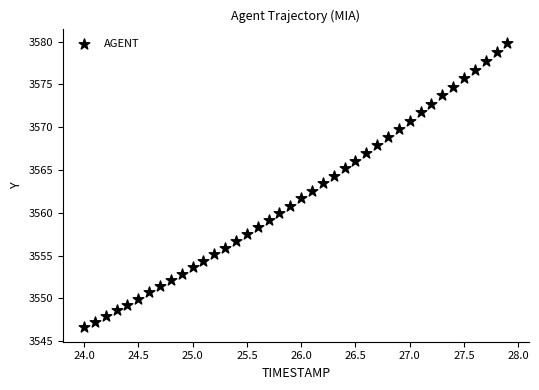

What is the range of Y values (max minus min)?

33.2